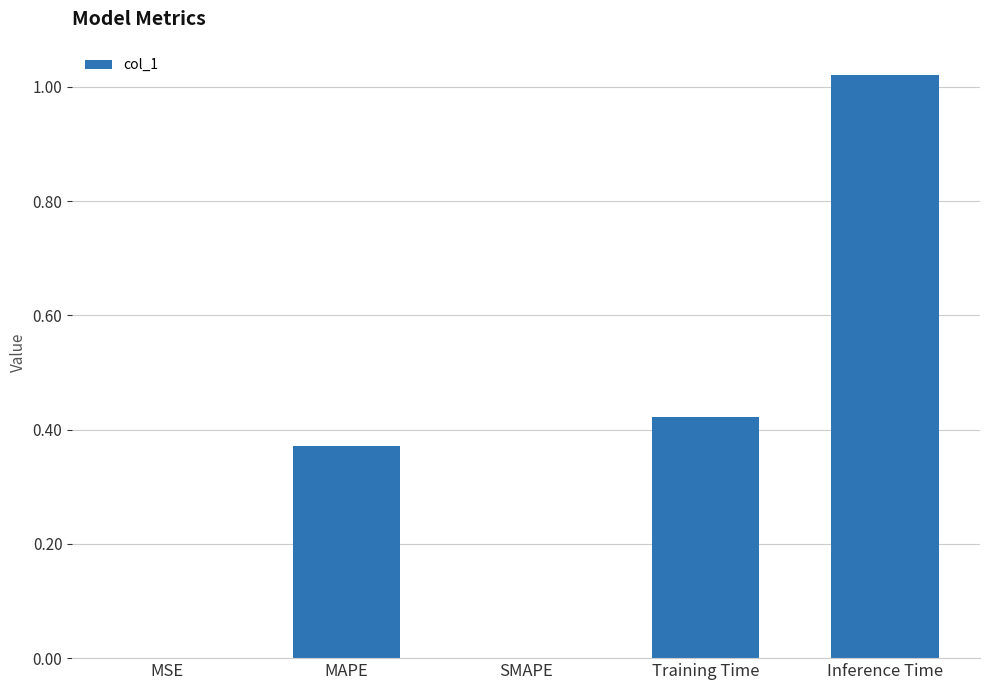

The value at Inference Time is 0.5. True or false?

False